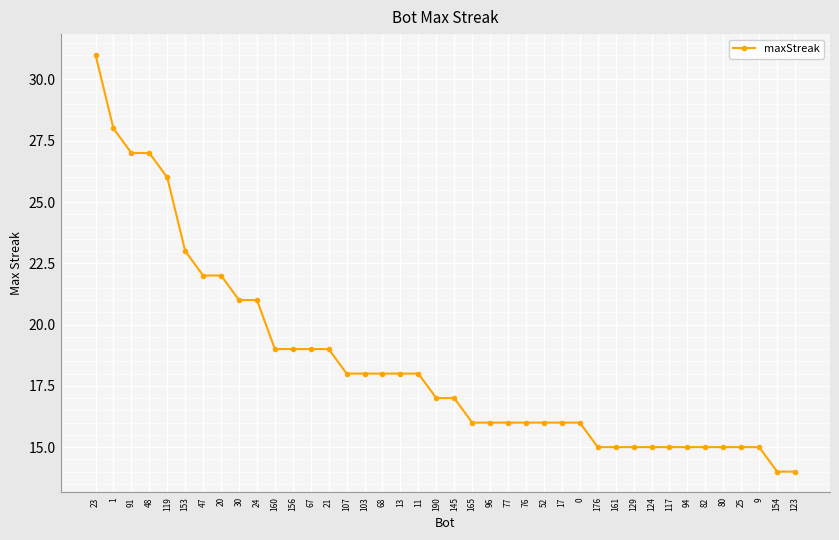

What is the value of the 20th point from the left?

17